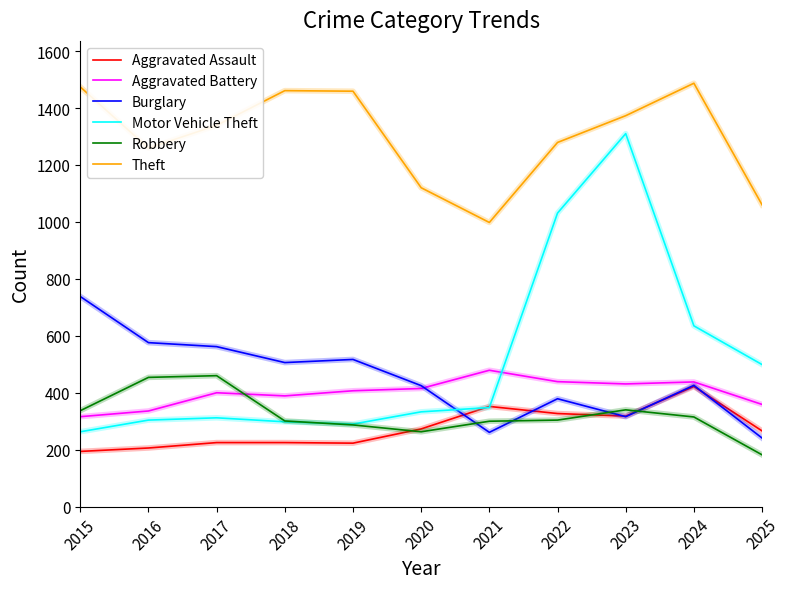

How many times do Robbery and Aggravated Assault cross each other?

3